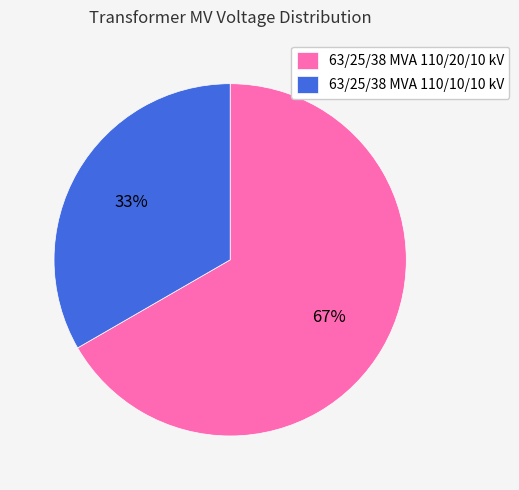

Is the sum of 63/25/38 MVA 110/20/10 kV and 63/25/38 MVA 110/10/10 kV greater than half?

Yes